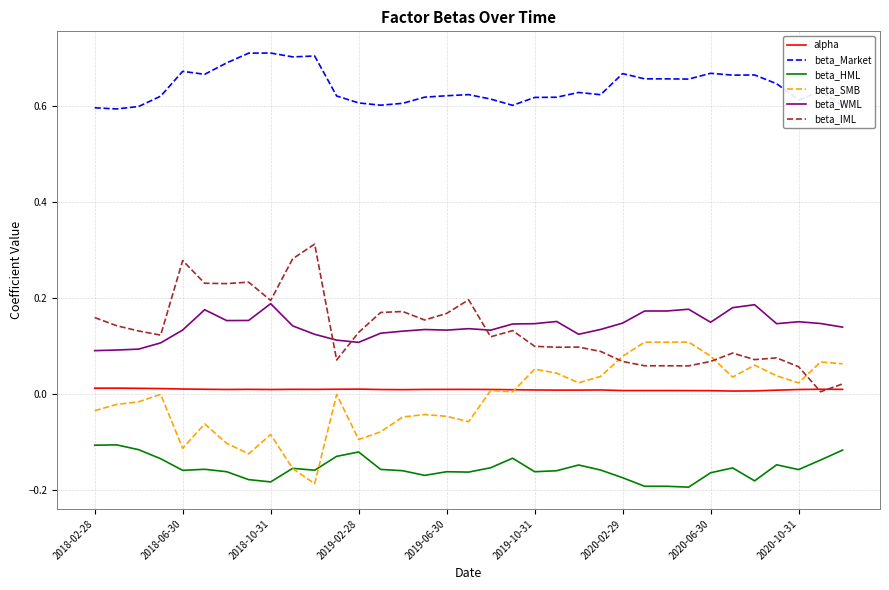

Which series has the largest total across all categories?

beta_Market